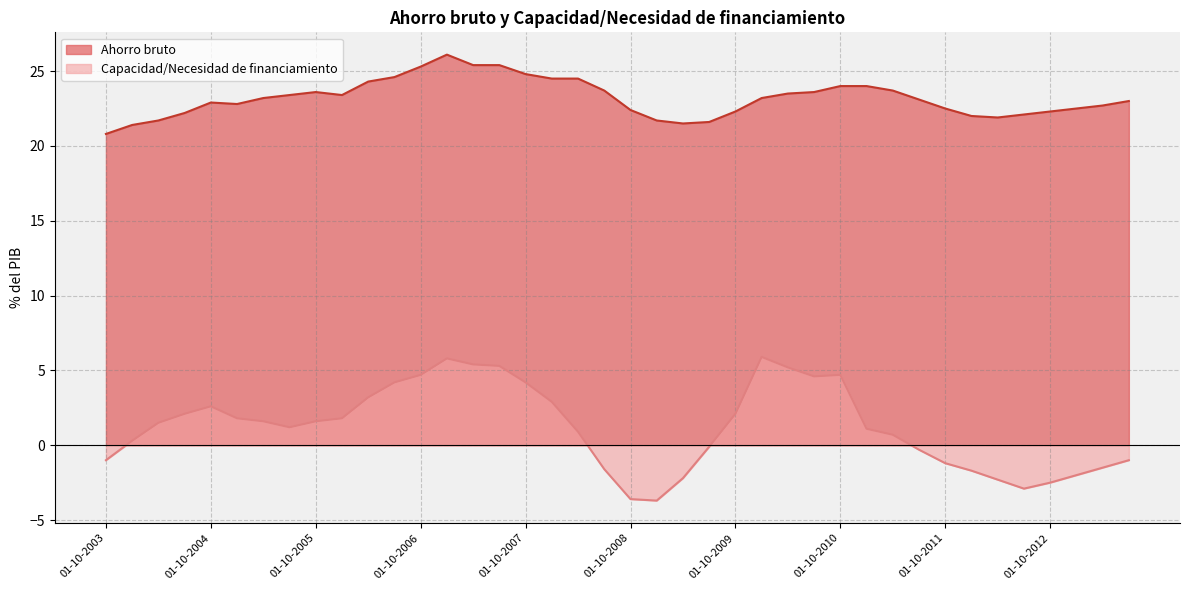

What is the difference between the maximum and second lowest values in the Ahorro bruto series?

4.7